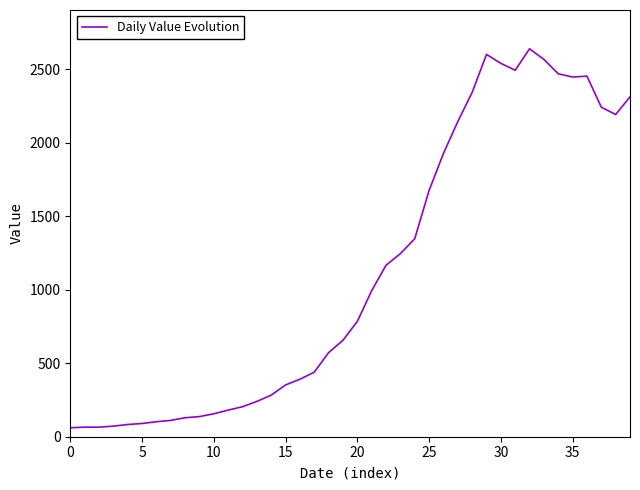

What is the minimum value shown in the chart?

61